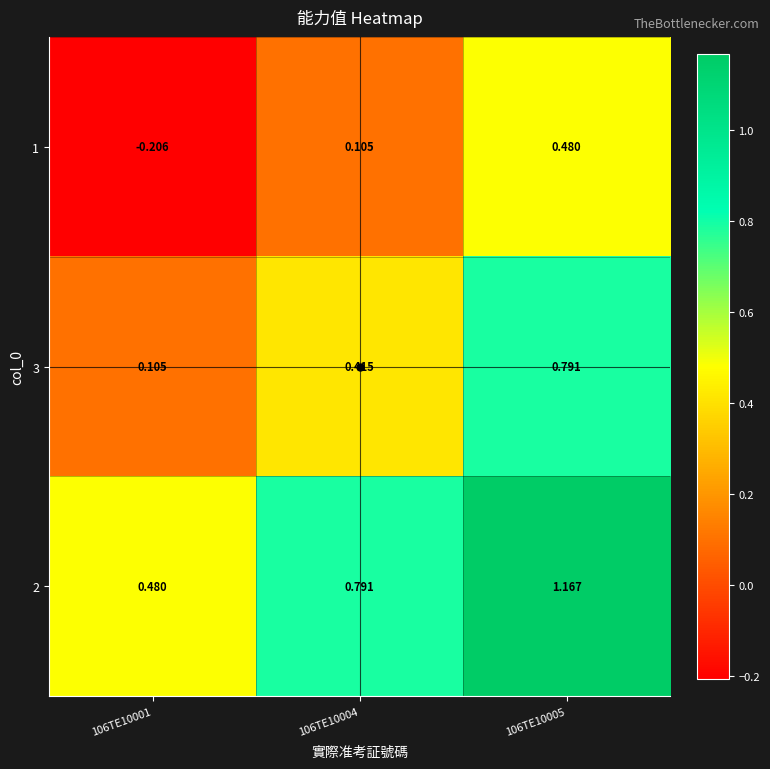

Is the value of 3 at 106TE10005 greater than the value of 1 at 106TE10001?

Yes